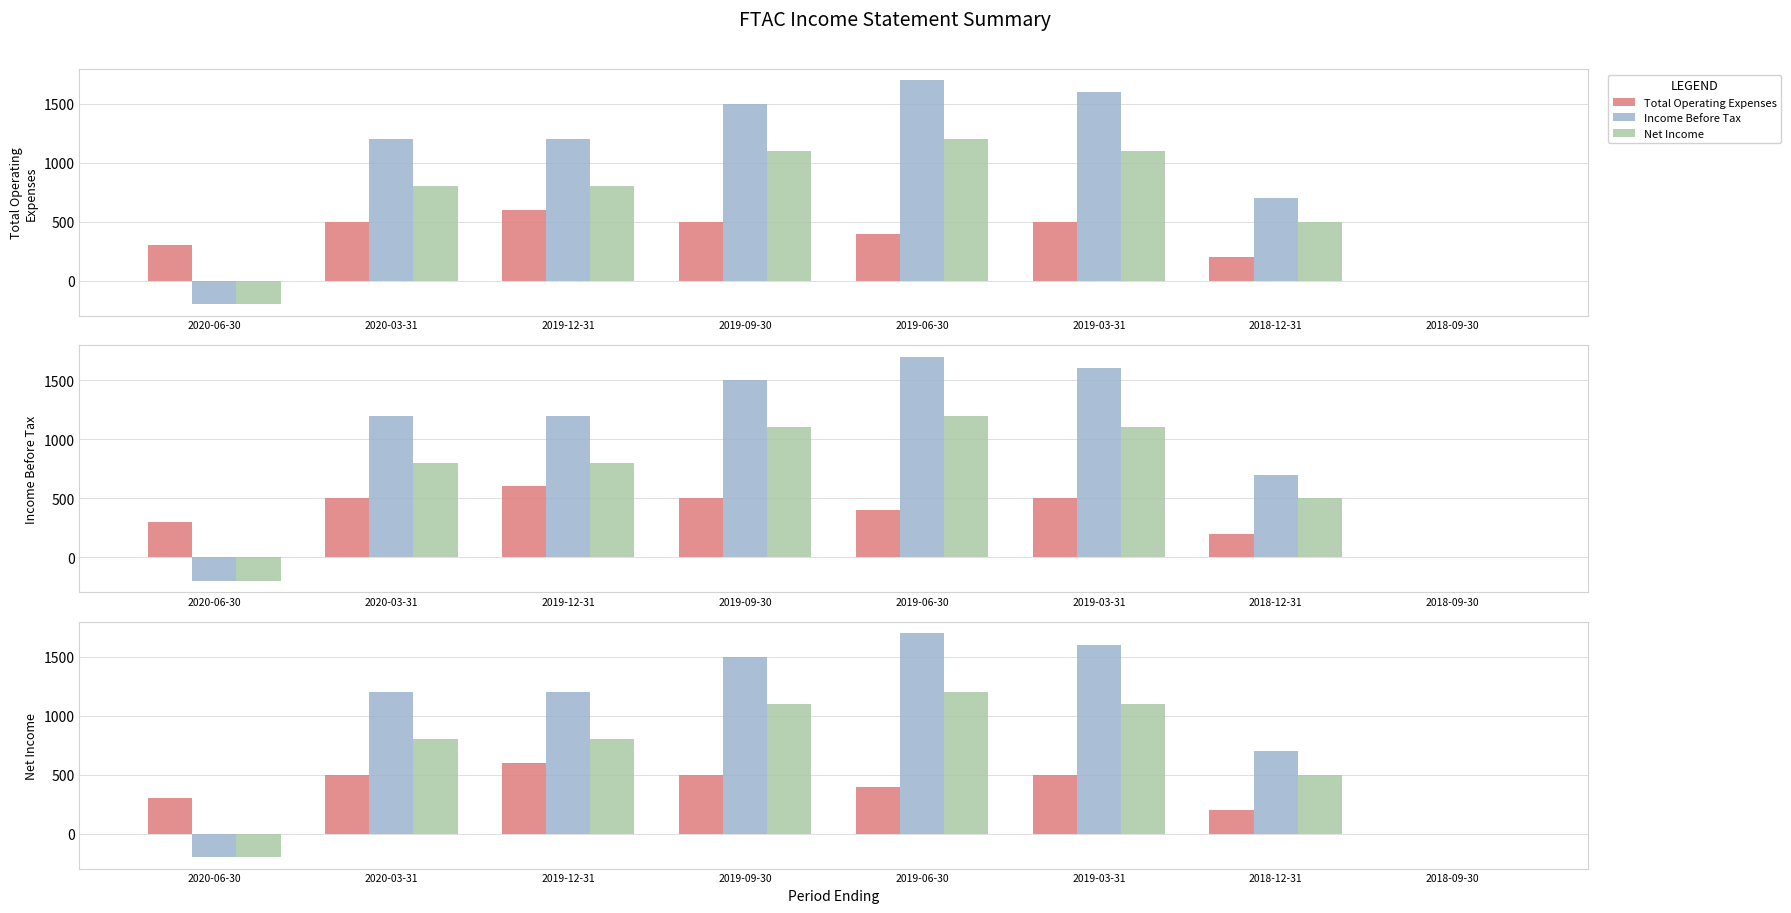

Is it true that Net Income equals 604 at 2019-09-30?

False